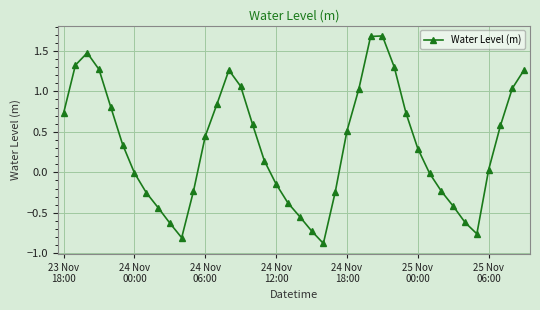

What is the value of the 27th point from the left?

1.7